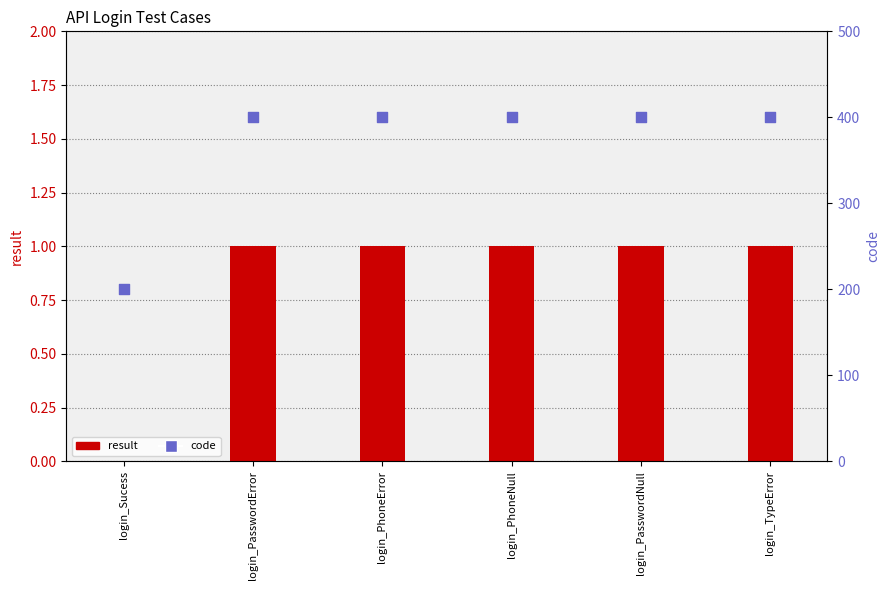

At which category is the sum across all series the highest?

login_PasswordError